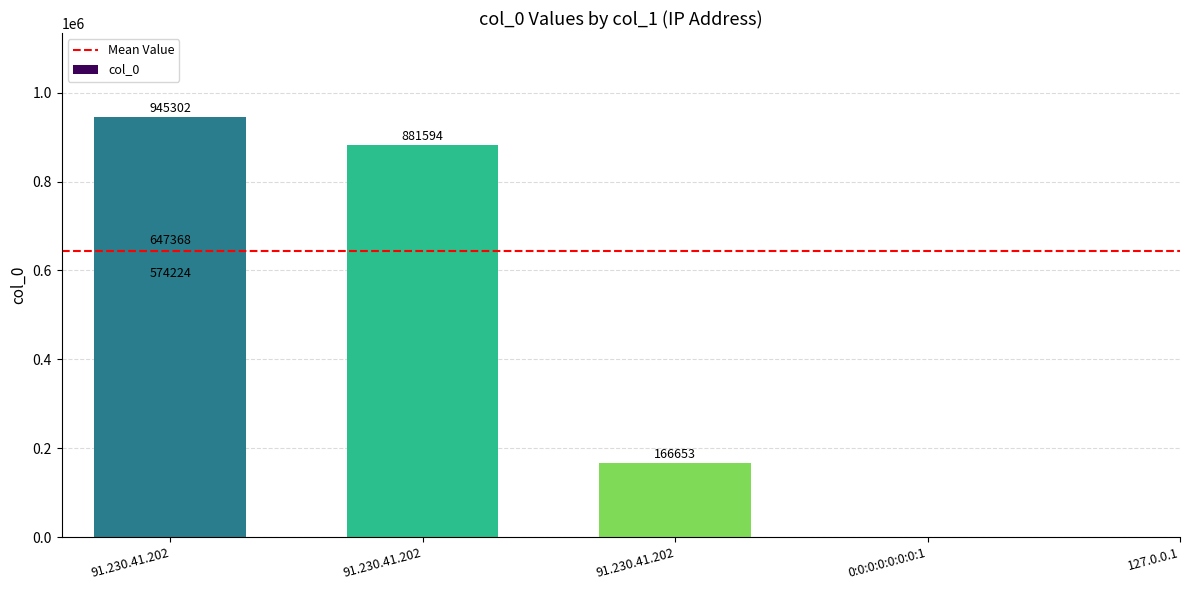

What is the difference between the values at 127.0.0.1 and 91.230.41.202?

407571